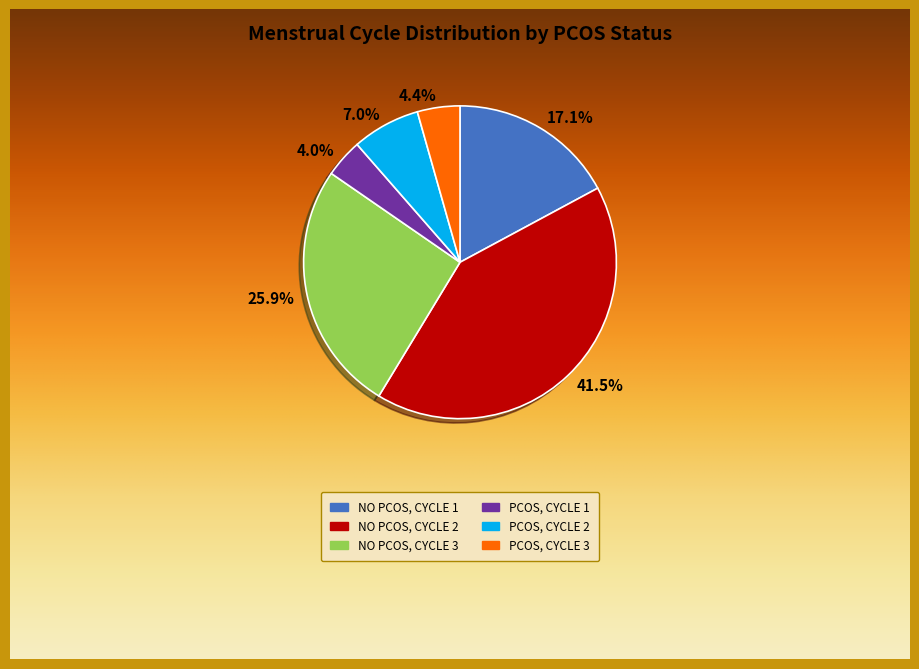

To the nearest percent, what is the difference between the largest and smallest slice percentages?

38%